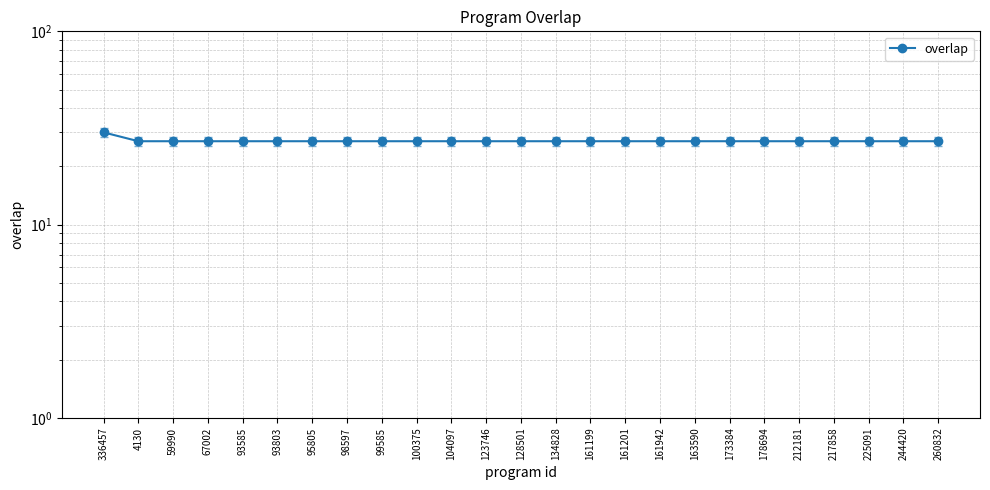

Count the number of values greater than 27.

1